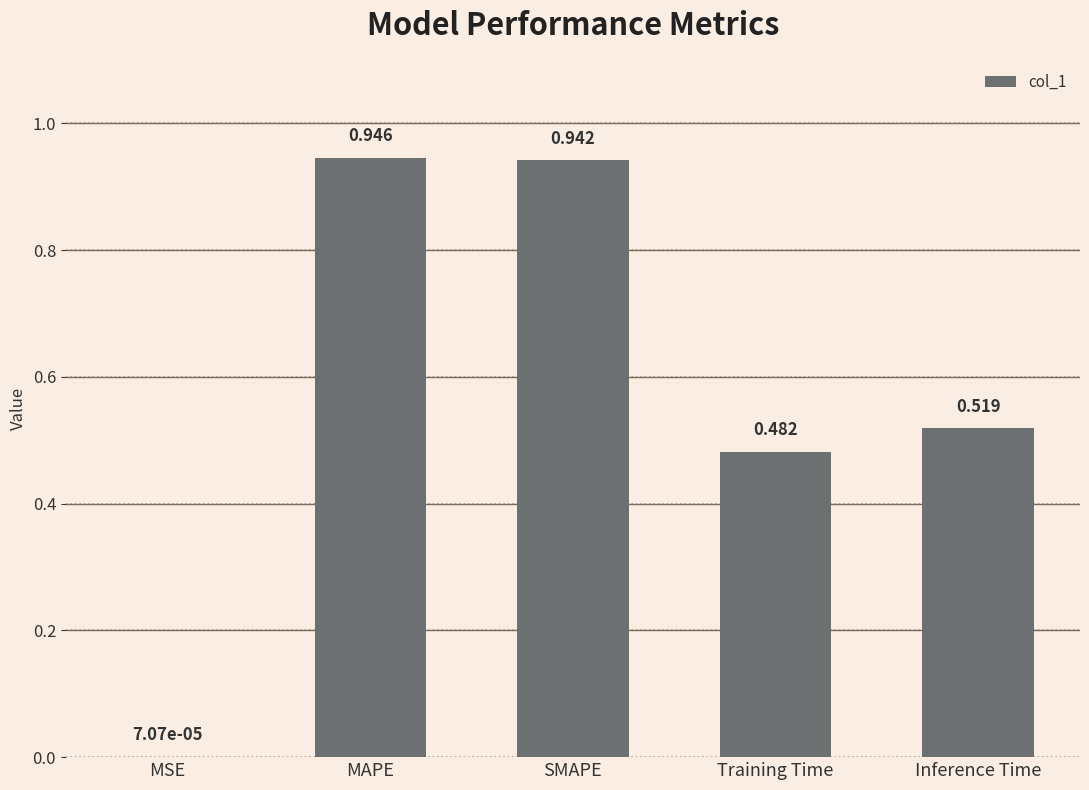

What is the sum of all values?

2.9